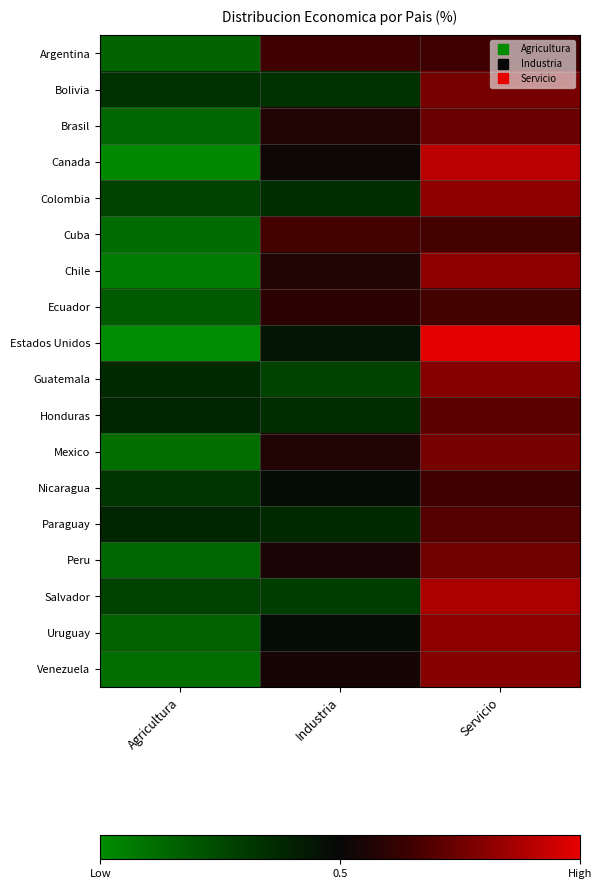

What is the greatest value displayed?

1.0